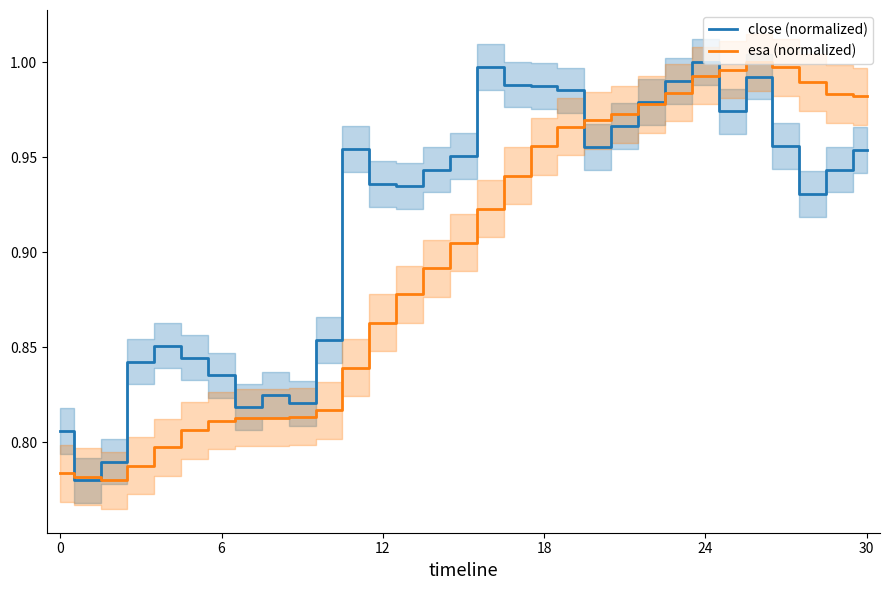

Which series has the widest spread of values?

close (normalized)